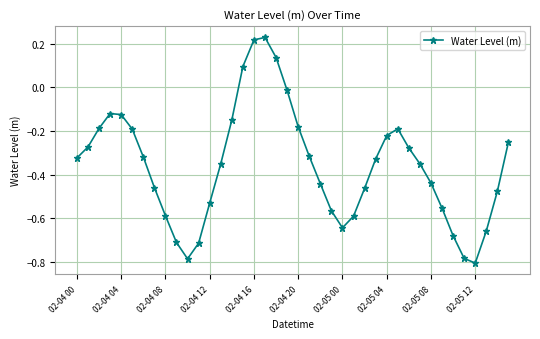

What is the difference between the maximum and second lowest values?

1.0